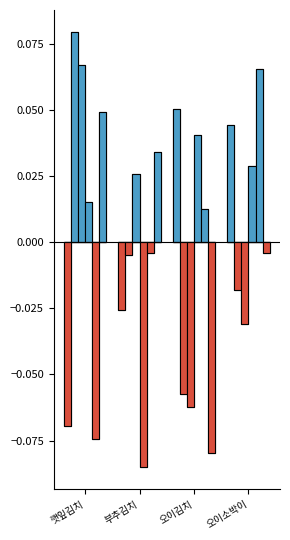

The value of 탄수화물 at 오이김치 is -0.0. True or false?

False